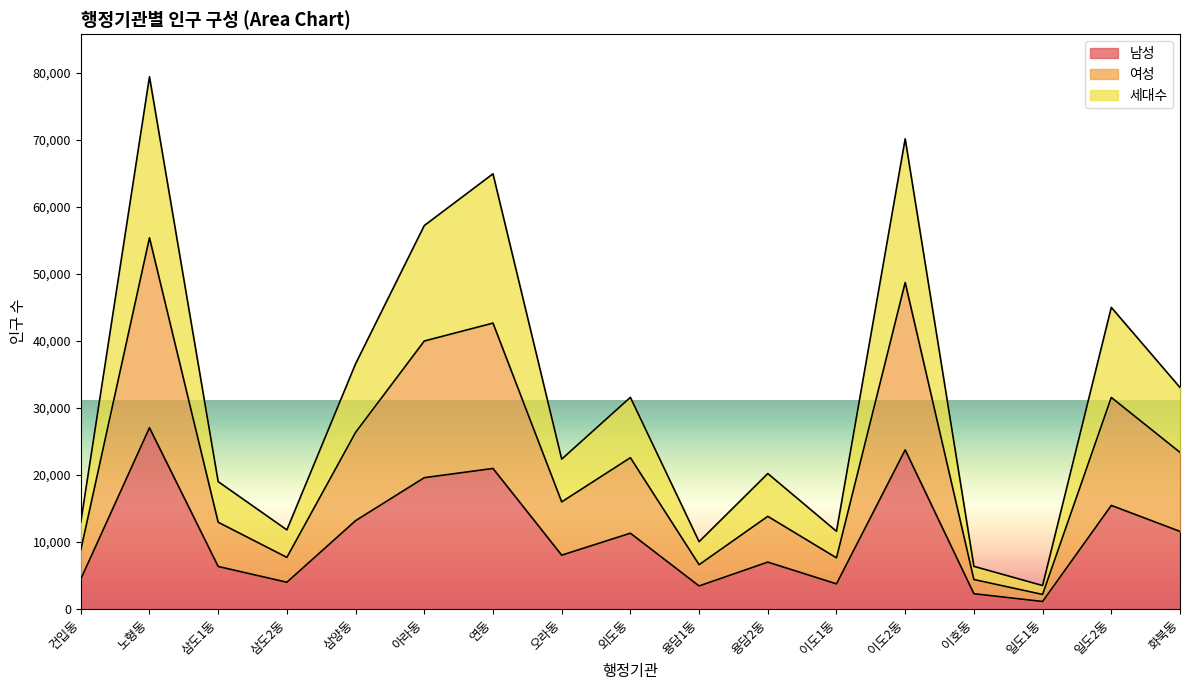

At which category is the sum across all series the highest?

노형동